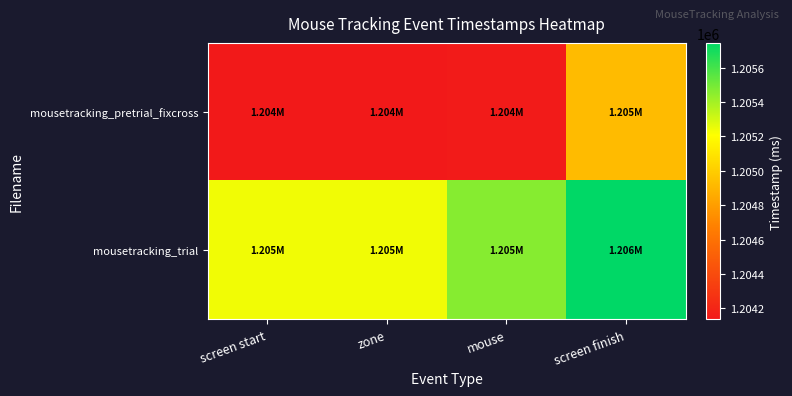

What is the maximum value shown in the chart?

1205743.3